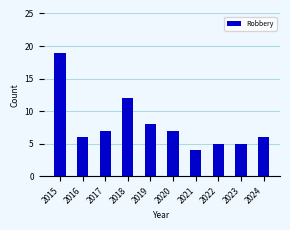

What is the value of the 7th bar from the left?

4